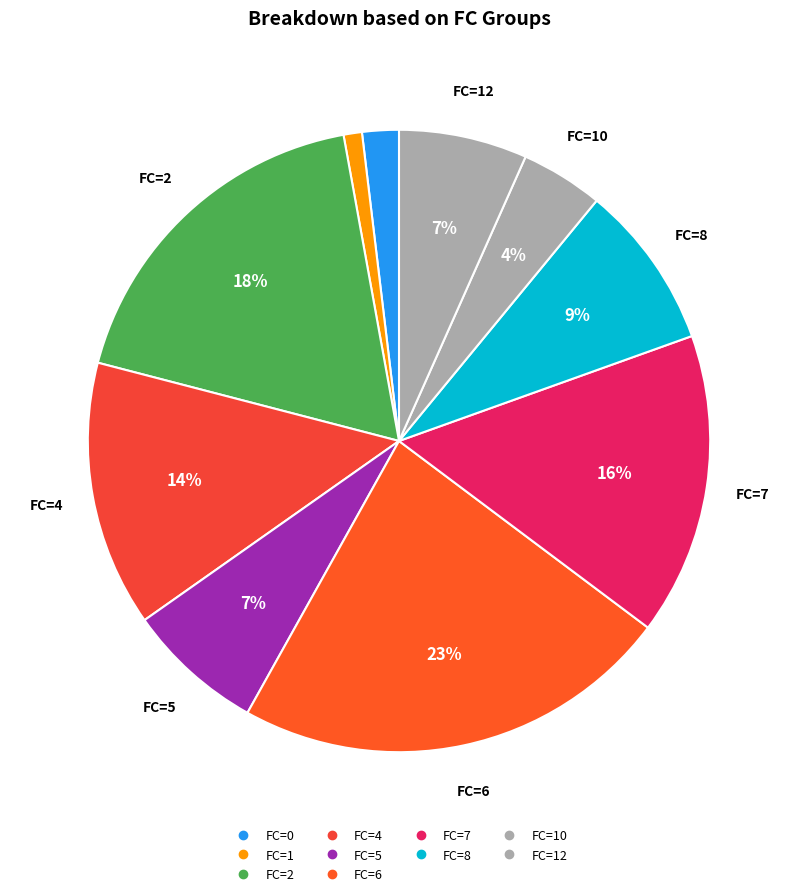

To the nearest percent, what is the average slice percentage?

10%